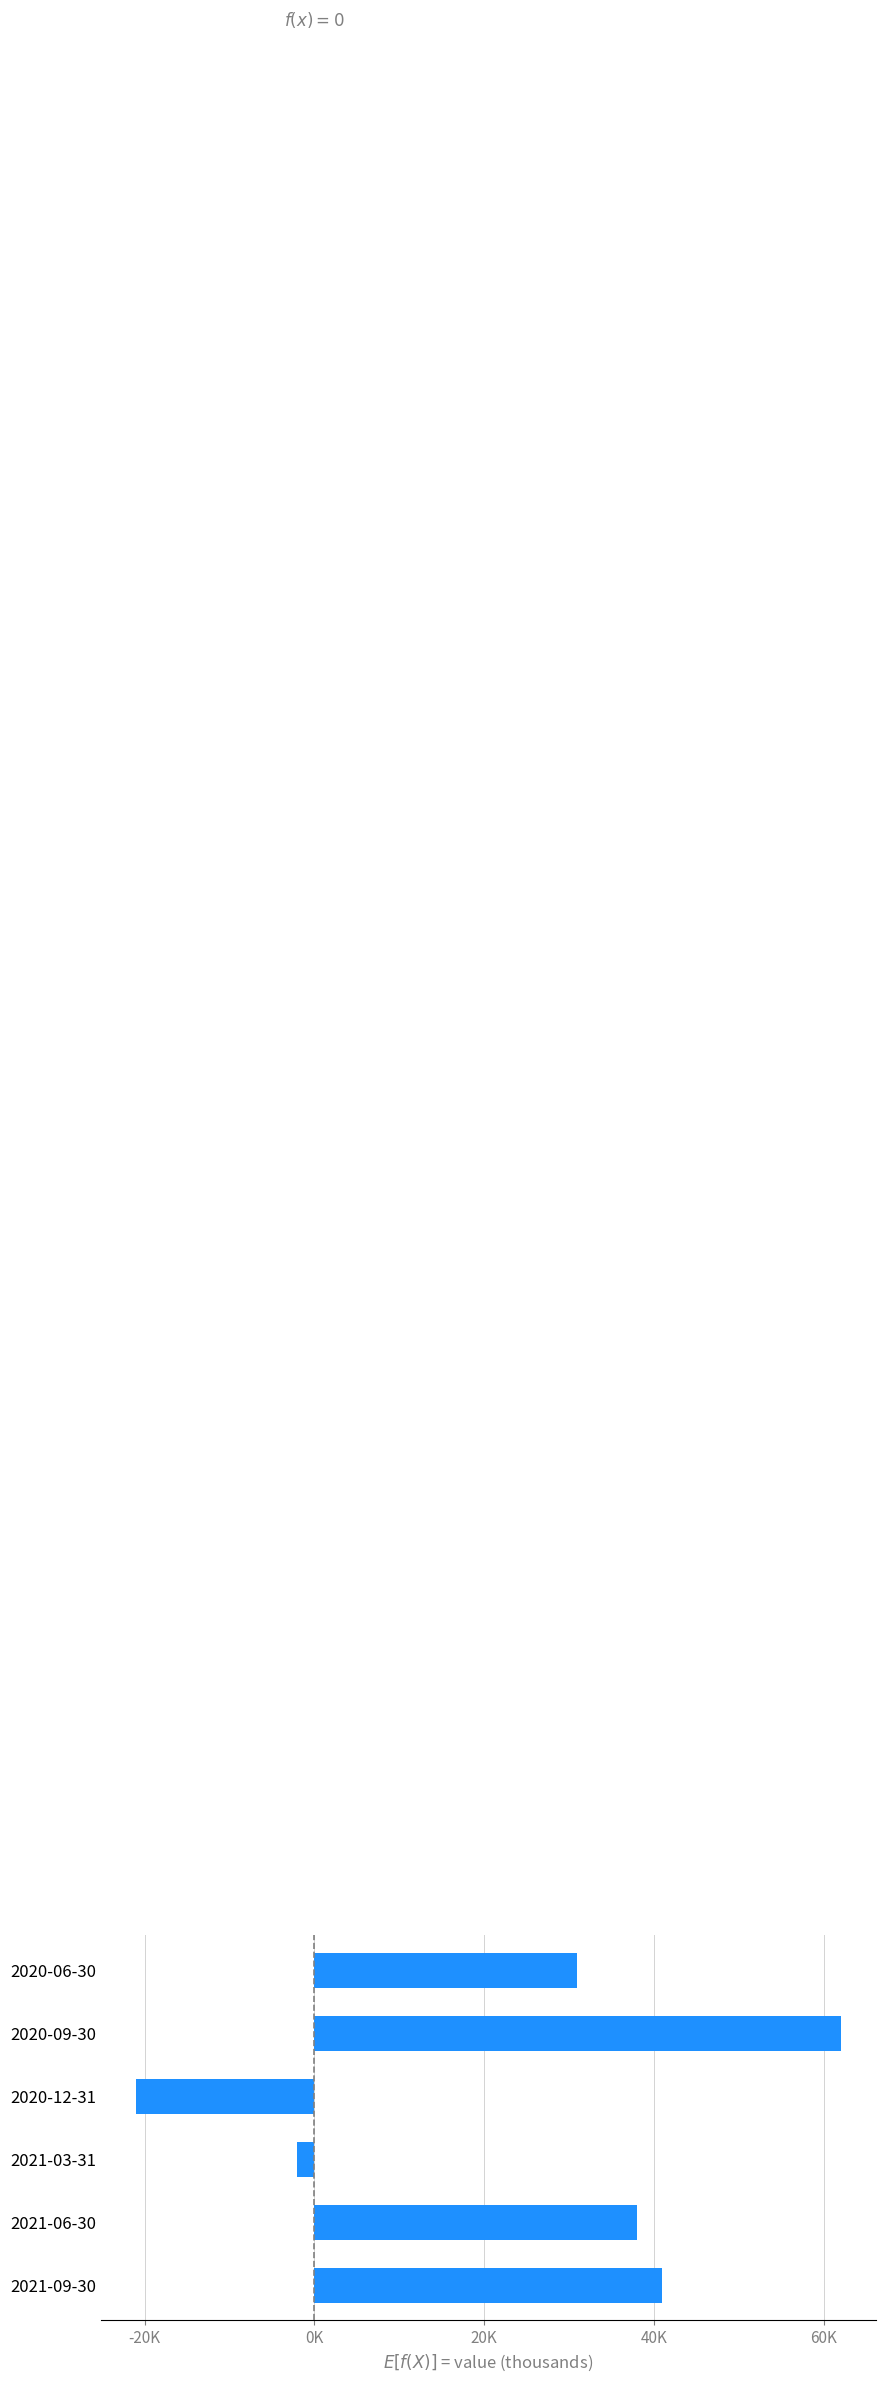

Does the chart contain any negative values?

Yes